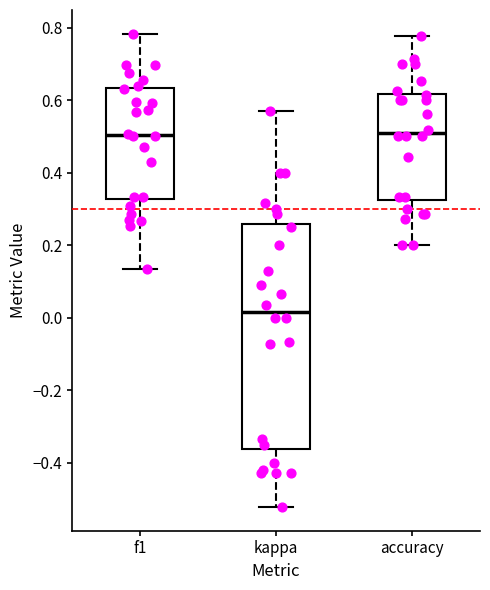

Which box is the tallest, from its lower edge to its upper edge?

kappa